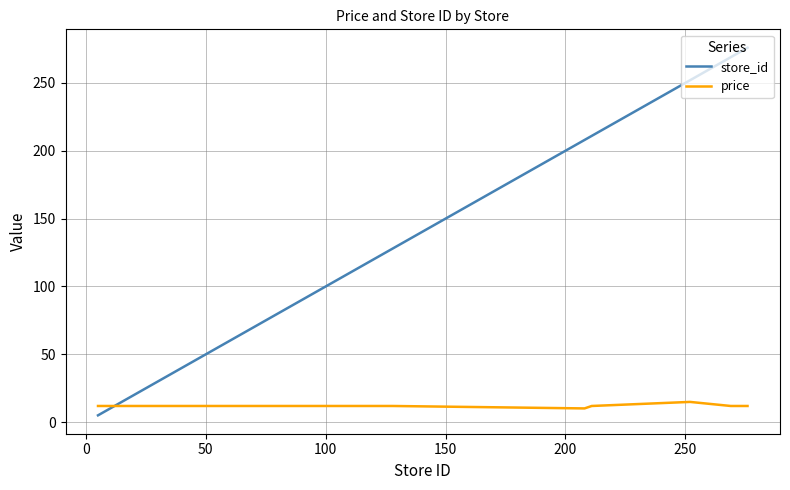

List the series in order of their overall mean, lowest first.

price, store_id